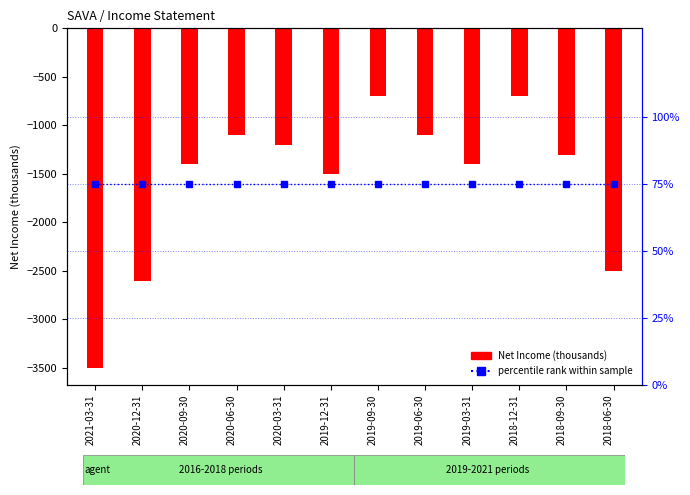

Reading left to right, transcribe all the data shown in this chart.

Net Income (thousands): -3500	-2600	-1400	-1100	-1200	-1500	-700	-1100	-1400	-700	-1300	-2500
percentile rank within sample: 75	75	75	75	75	75	75	75	75	75	75	75